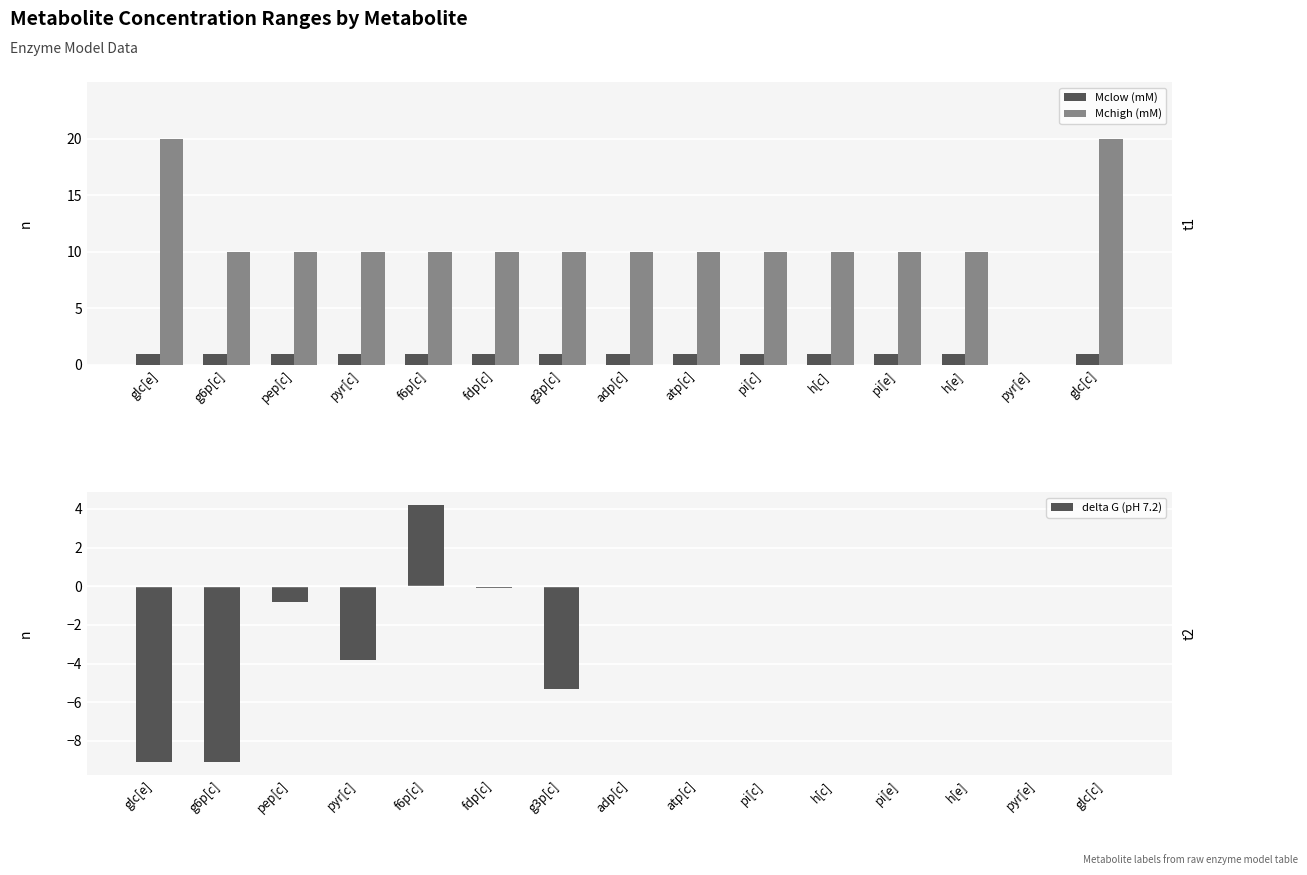

What are all the series names shown in the legend?

Mclow (mM), Mchigh (mM), delta G (pH 7.2)